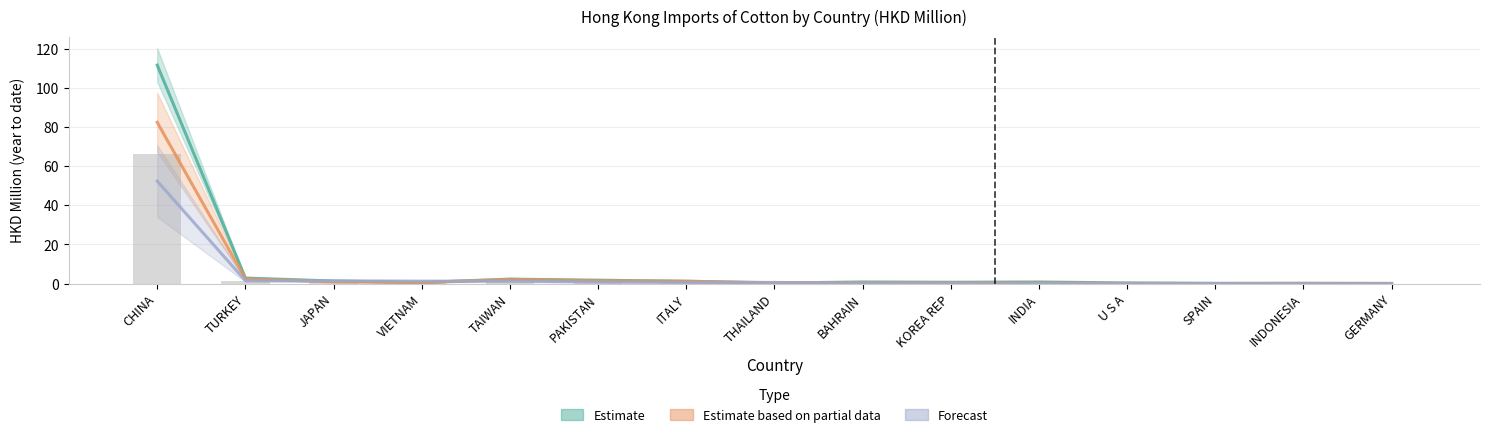

List the series in order of their peak value, highest first.

Estimate, Estimate based on partial data, Forecast